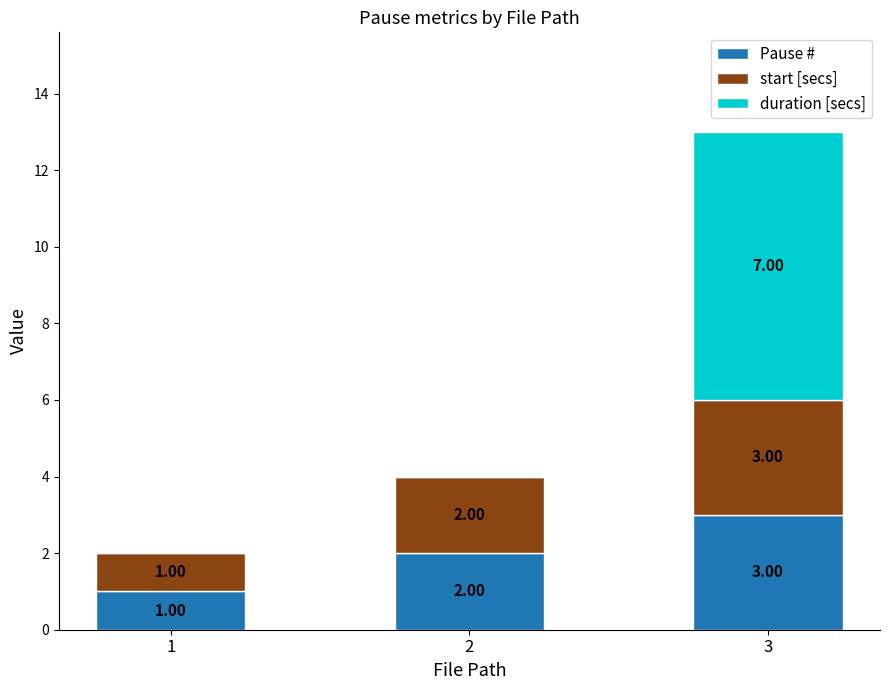

At which category is the sum across all series the highest?

3